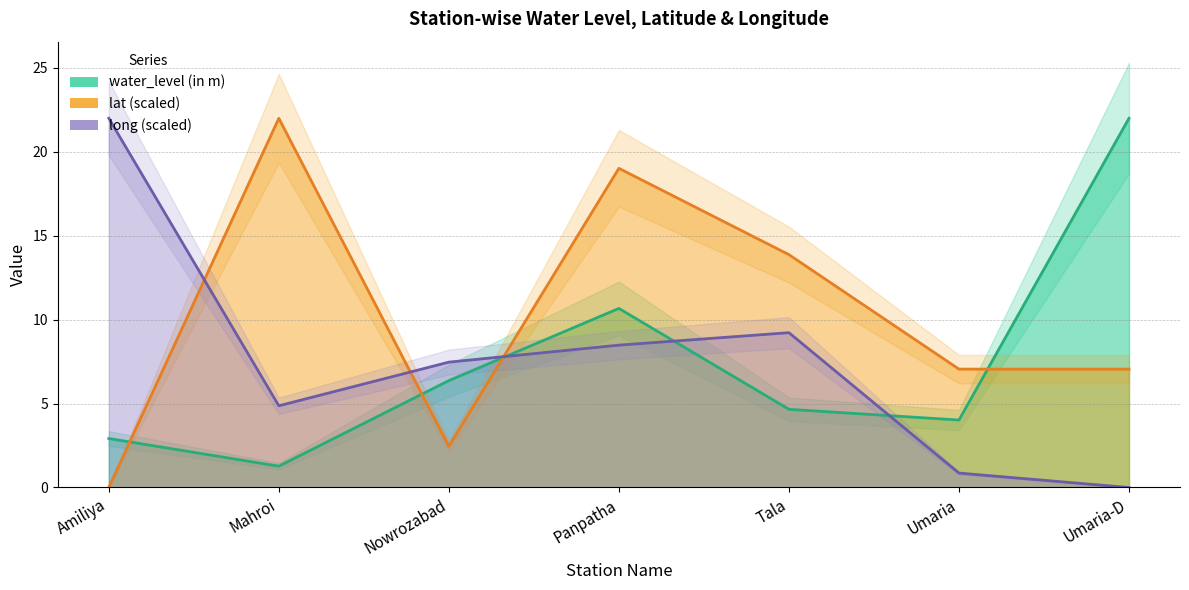

Reading left to right, transcribe all the data shown in this chart.

water_level (in m): Amiliya=2.9	Mahroi=1.3	Nowrozabad=6.4	Panpatha=10.7	Tala=4.7	Umaria=4.0	Umaria-D=22.0
lat: Amiliya=0.0	Mahroi=22.0	Nowrozabad=2.5	Panpatha=19.0	Tala=13.9	Umaria=7.1	Umaria-D=7.1
long: Amiliya=22.0	Mahroi=4.9	Nowrozabad=7.5	Panpatha=8.5	Tala=9.2	Umaria=0.9	Umaria-D=0.0